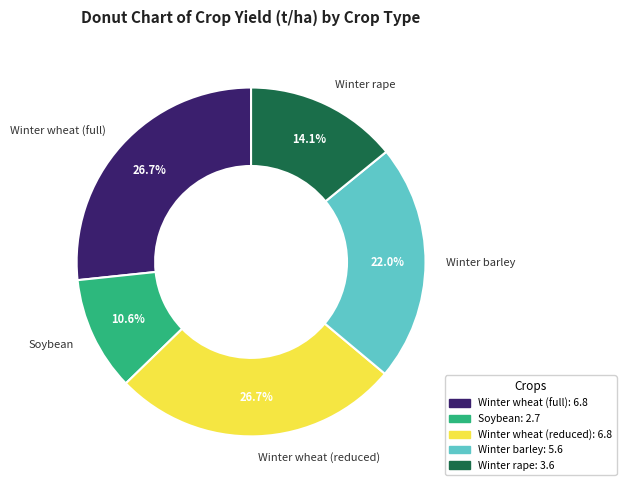

Which slice is the smallest?

Soybean